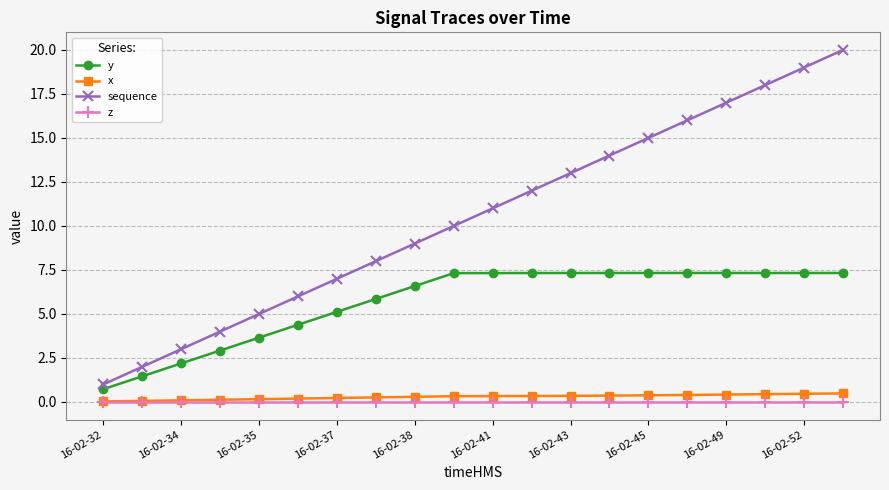

What are all the series names shown in the legend?

y, x, sequence, z